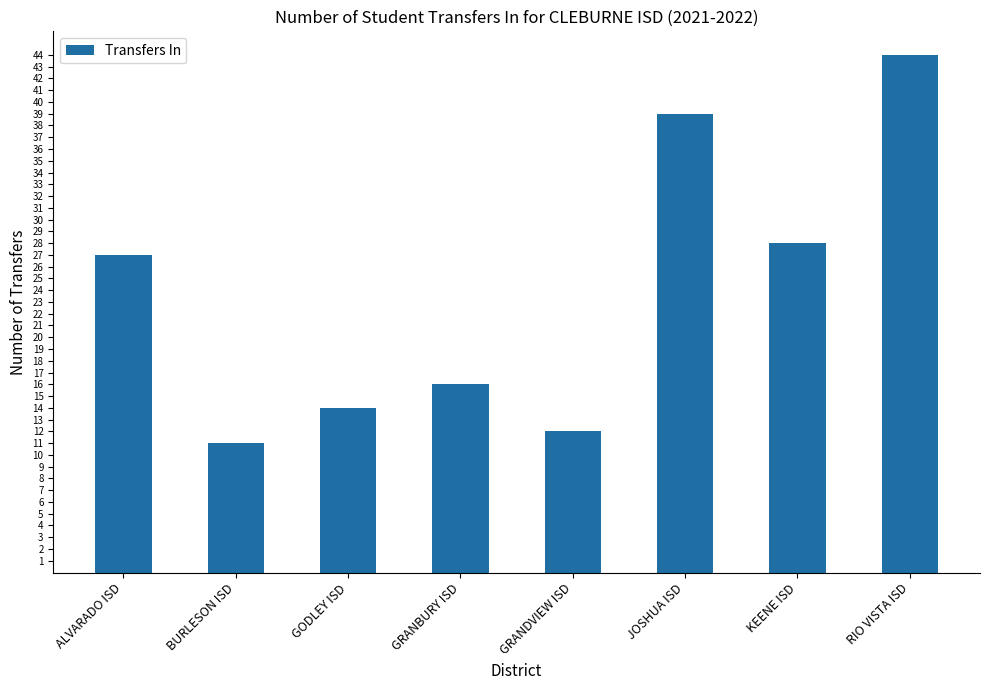

What is the sum of all values?

191